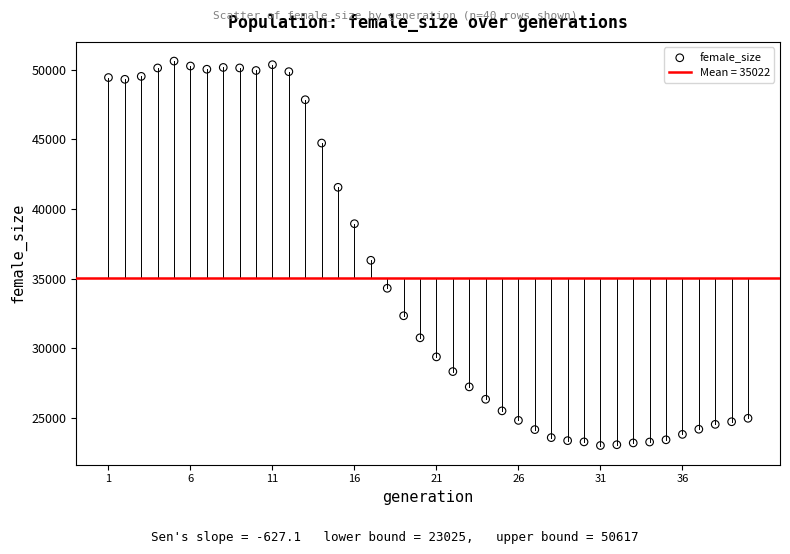

What Y value in the scatter plot is closest to 36821?

36319